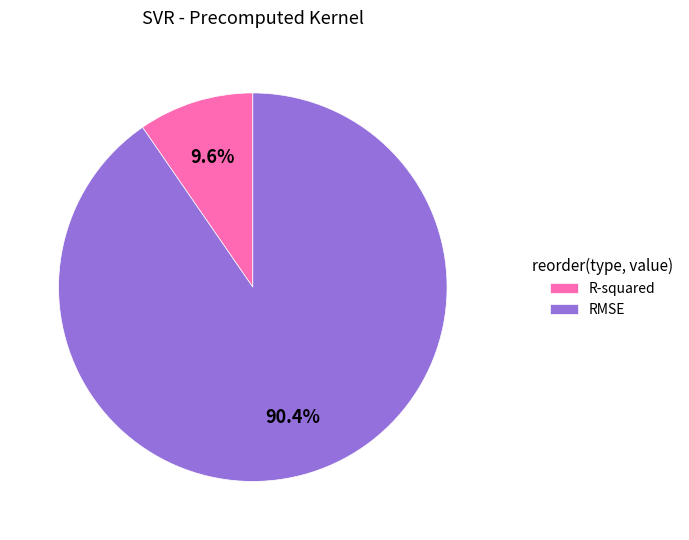

How many segments does this pie chart have?

2